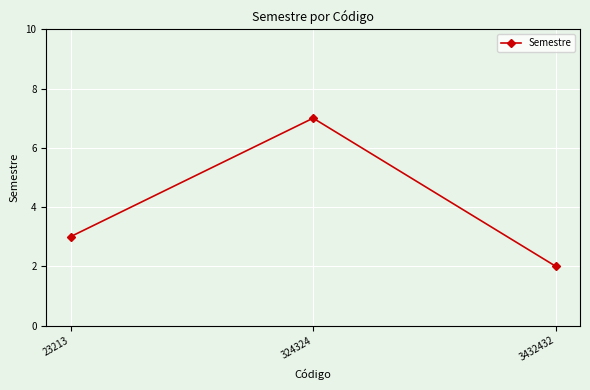

What is the difference between the maximum and minimum values?

5